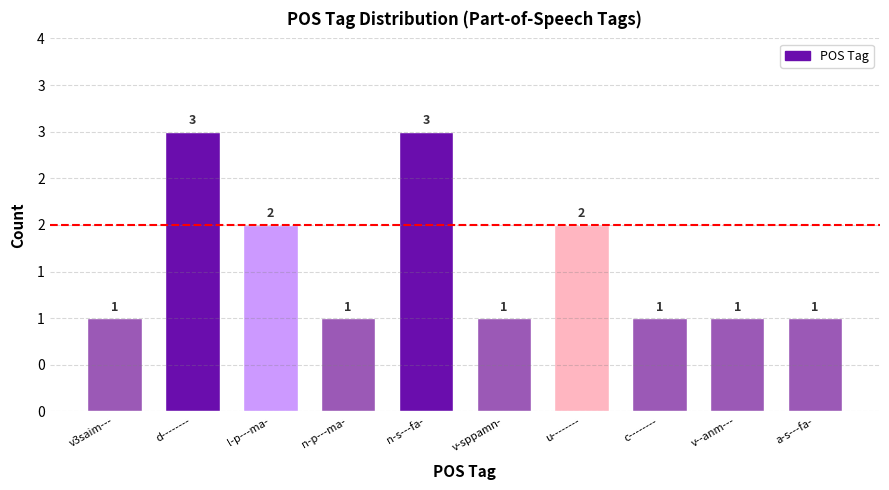

Does the chart contain any negative values?

No